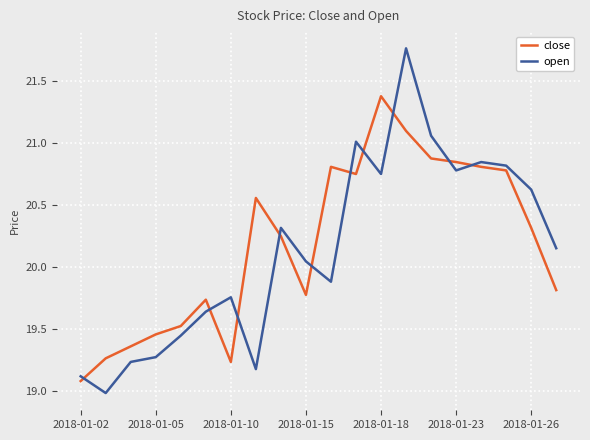

What is the difference between the maximum and minimum values in the open series?

2.8